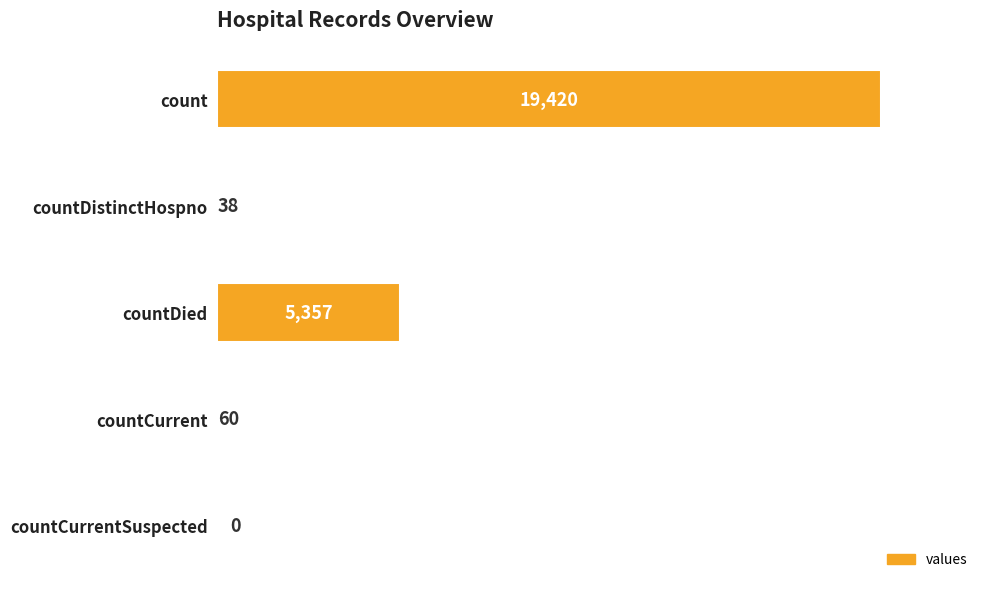

What is the sum of the values at count and countDistinctHospno?

19458